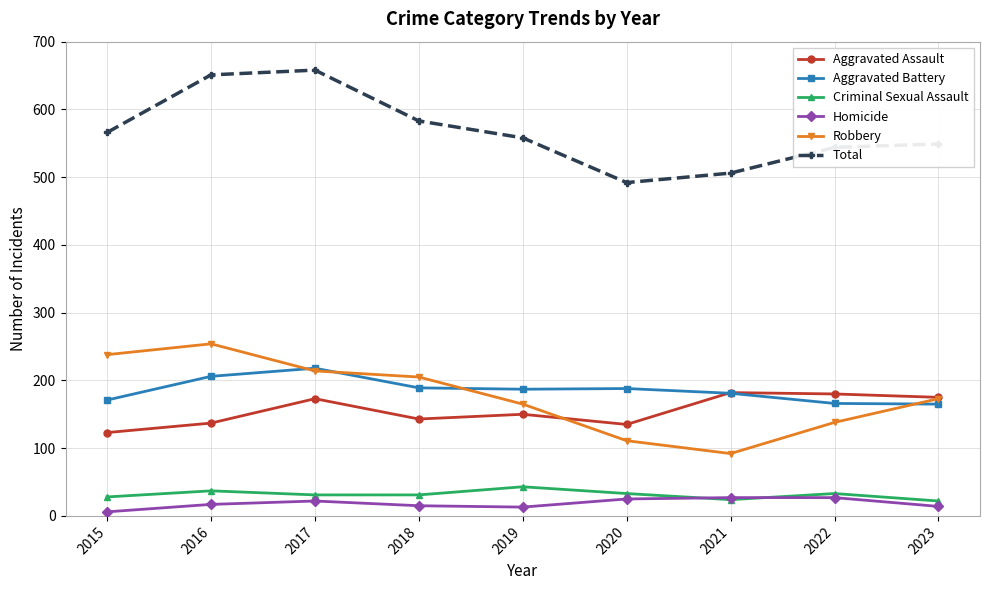

What is the minimum value for Robbery?

92